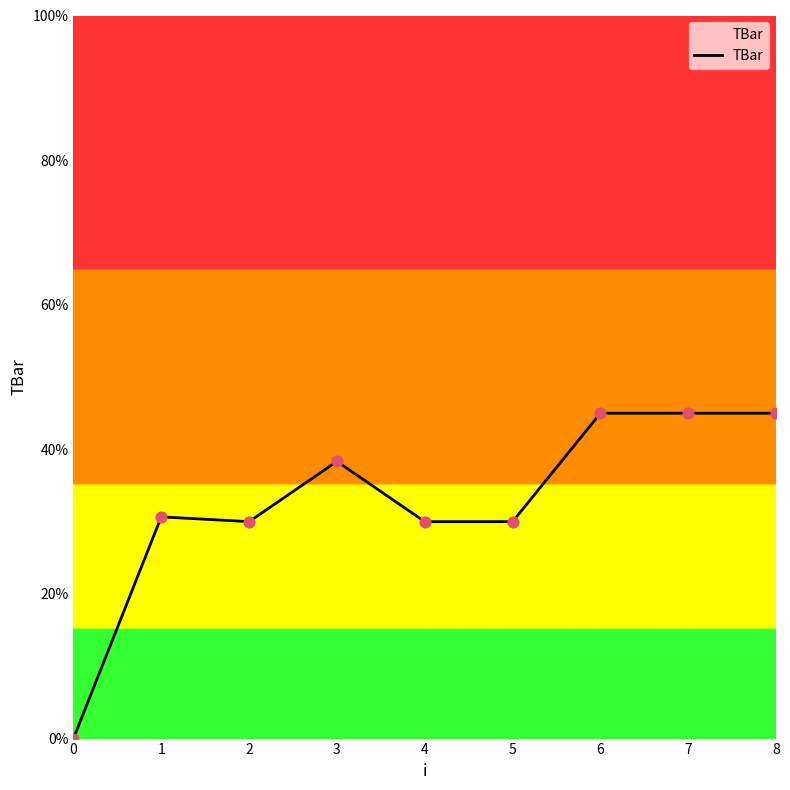

What is the change in value from 3 to 8?

+6.7